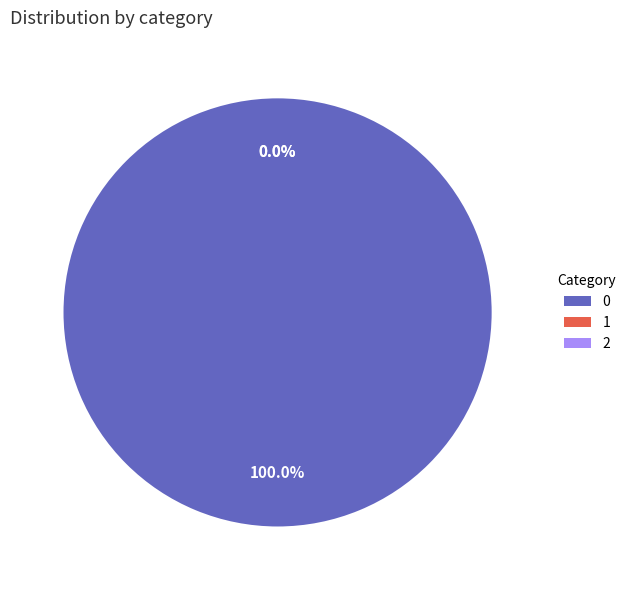

To the nearest percent, what is the difference between the largest and smallest slice percentages?

100%